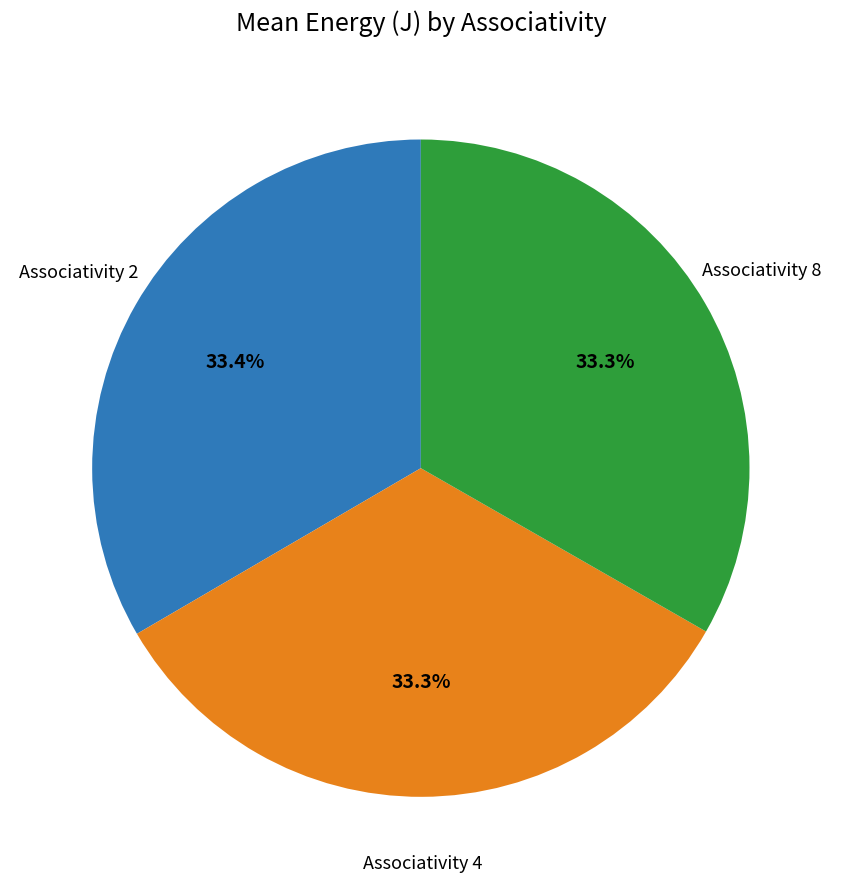

Combined, do Associativity 8 and Associativity 4 account for over 50%?

Yes